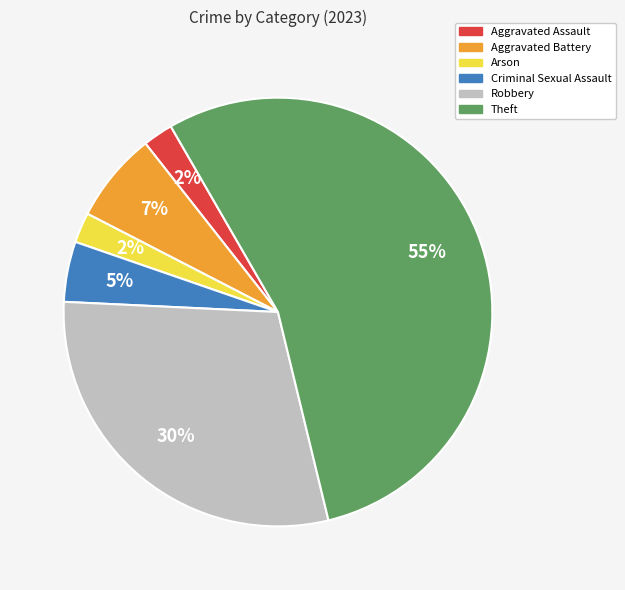

Which slice represents more than half of the pie?

Theft